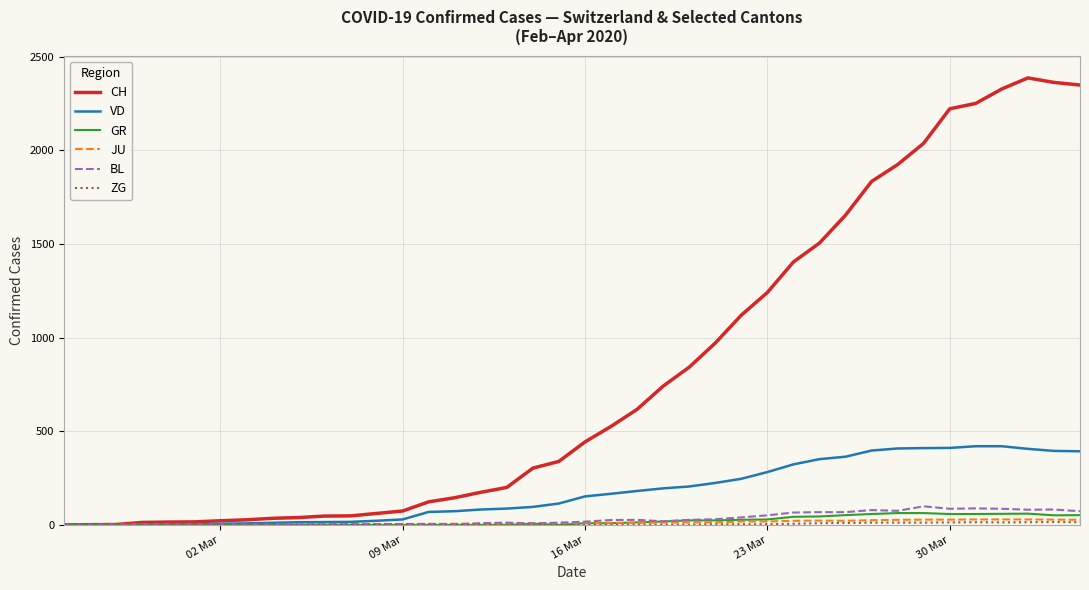

What is the maximum value for CH?

2387